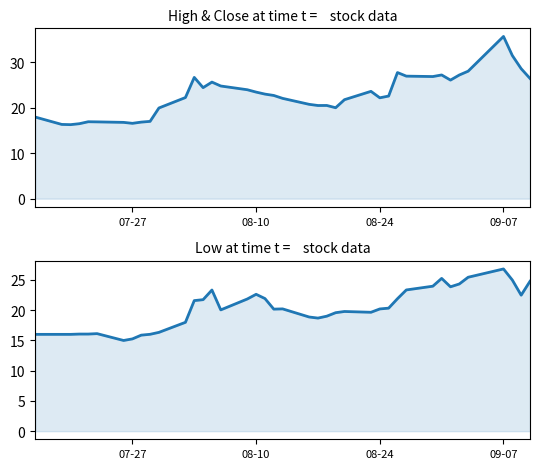

Is it true that high equals 33.0 at 19?

False